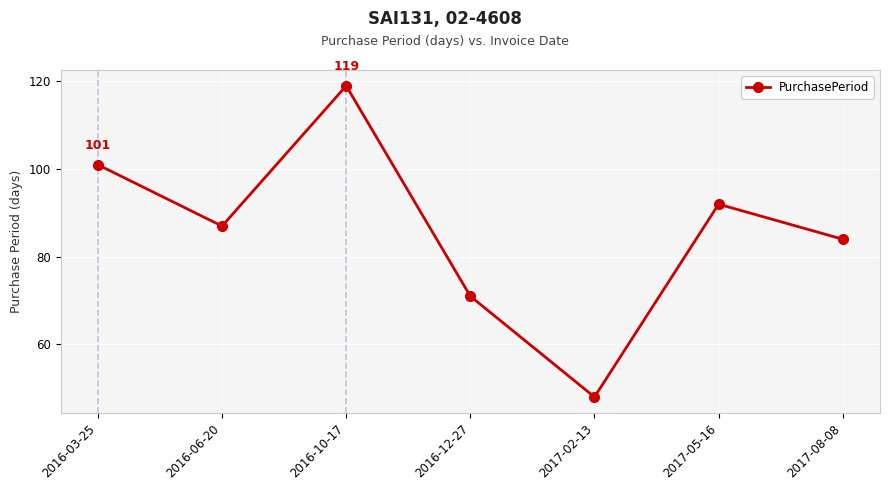

Is it true that the value at 2017-08-08 is 138?

False